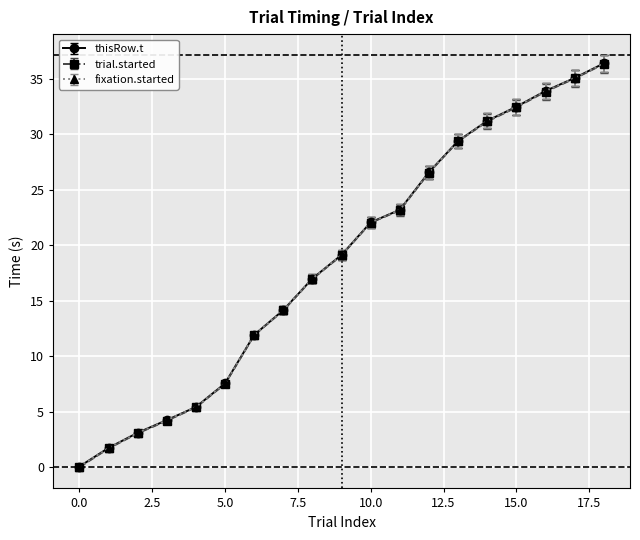

Does the chart have visible grid lines?

Yes